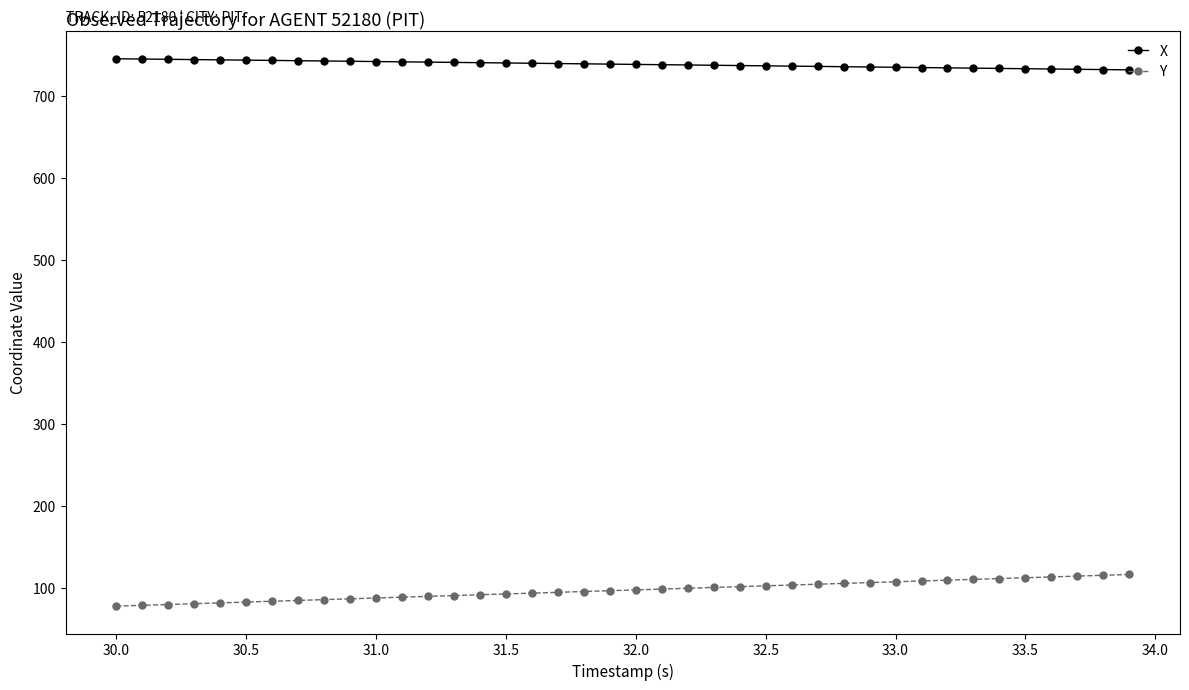

True or false: X and Y intersect in this chart.

False